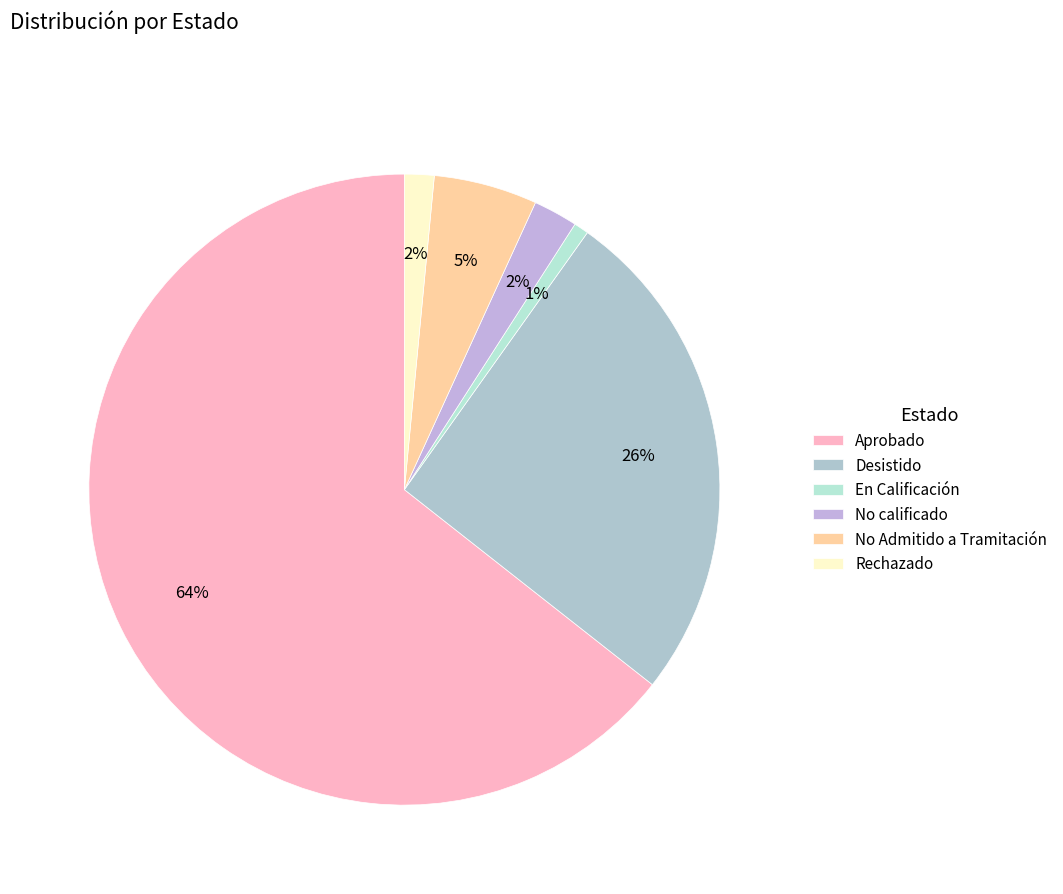

What percentage is the Desistido slice, to the nearest percent?

26%